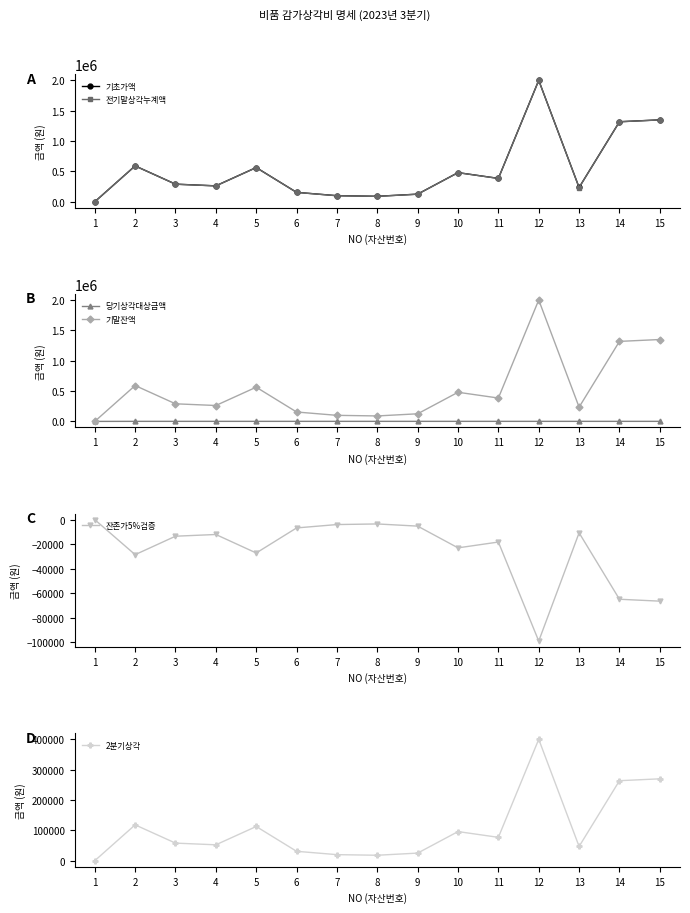

In 기초가액, how many points are lower than both neighbors (excluding endpoints)?

4